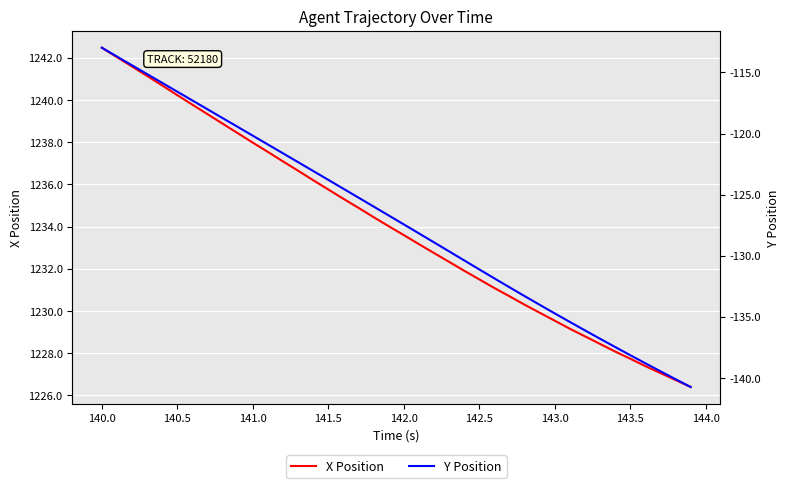

What is the average value of the X Position series?

1234.0